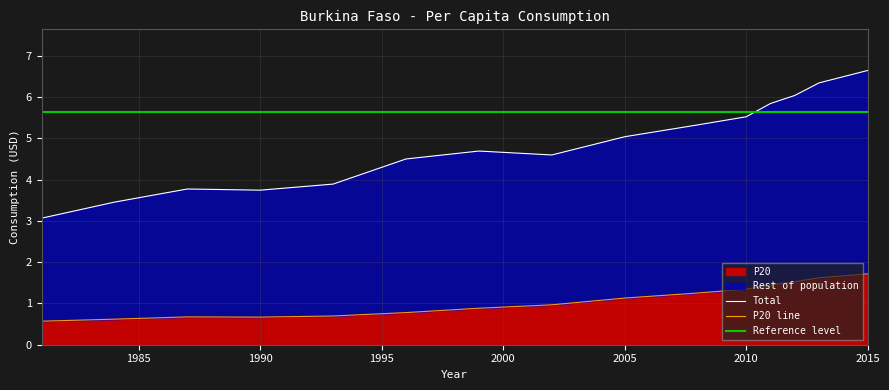

Reading right to left, extract all data points from this chart.

P20: 1.7	1.6	1.5	1.4	1.3	1.3	1.1	1.0	0.9	0.8	0.7	0.7	0.7	0.6	0.6
Rest of population: 6.6	6.3	6.0	5.8	5.5	5.3	5.0	4.6	4.7	4.5	3.9	3.7	3.8	3.5	3.1